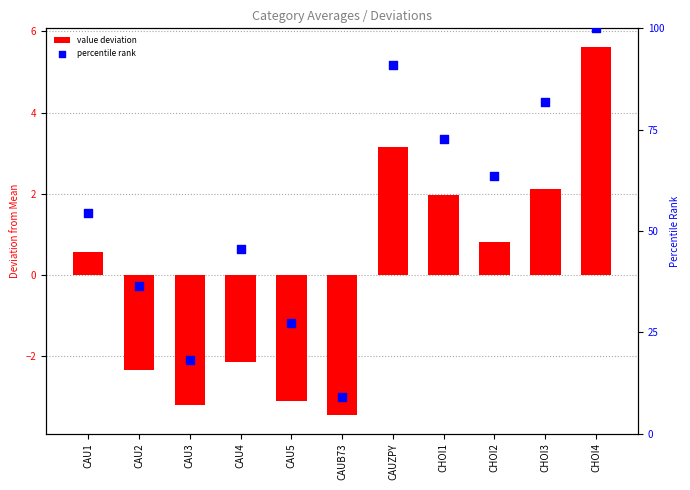

Which series has the largest total across all categories?

percentile rank